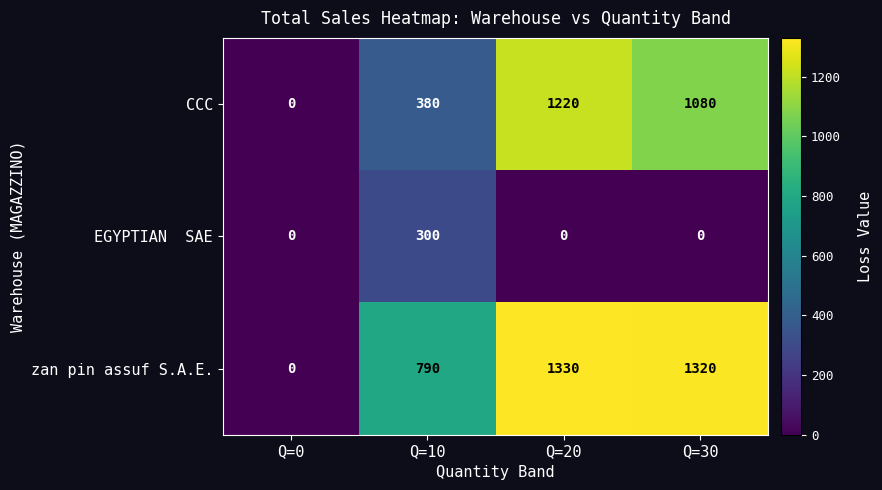

At how many categories does at least one series exceed 729?

3